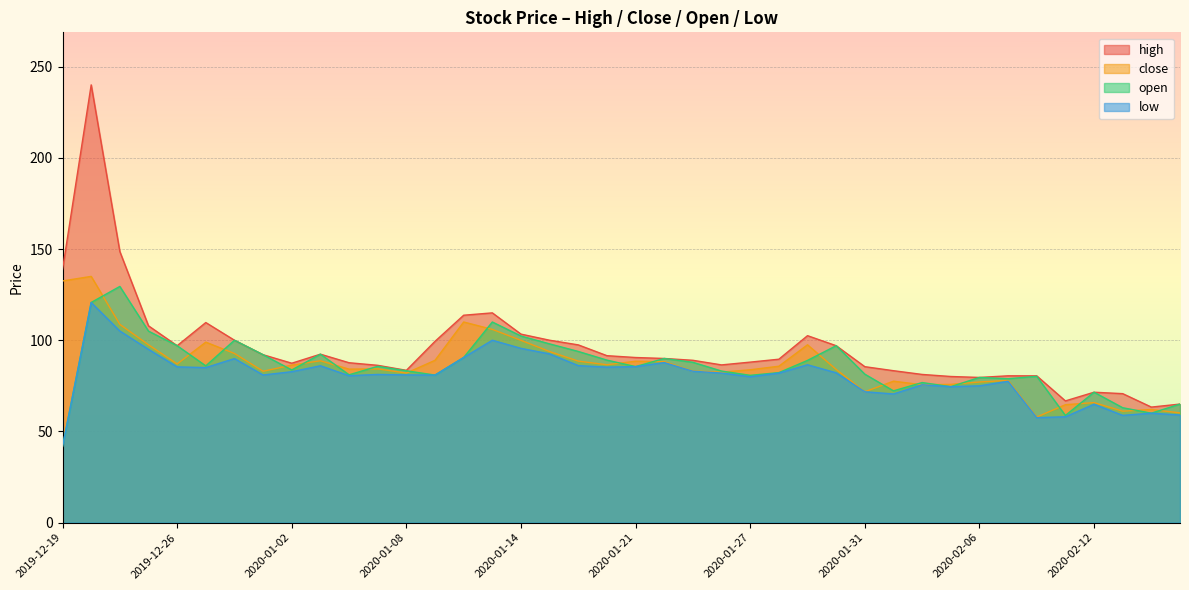

What is the label of the 21st point from the left?

2020-01-21